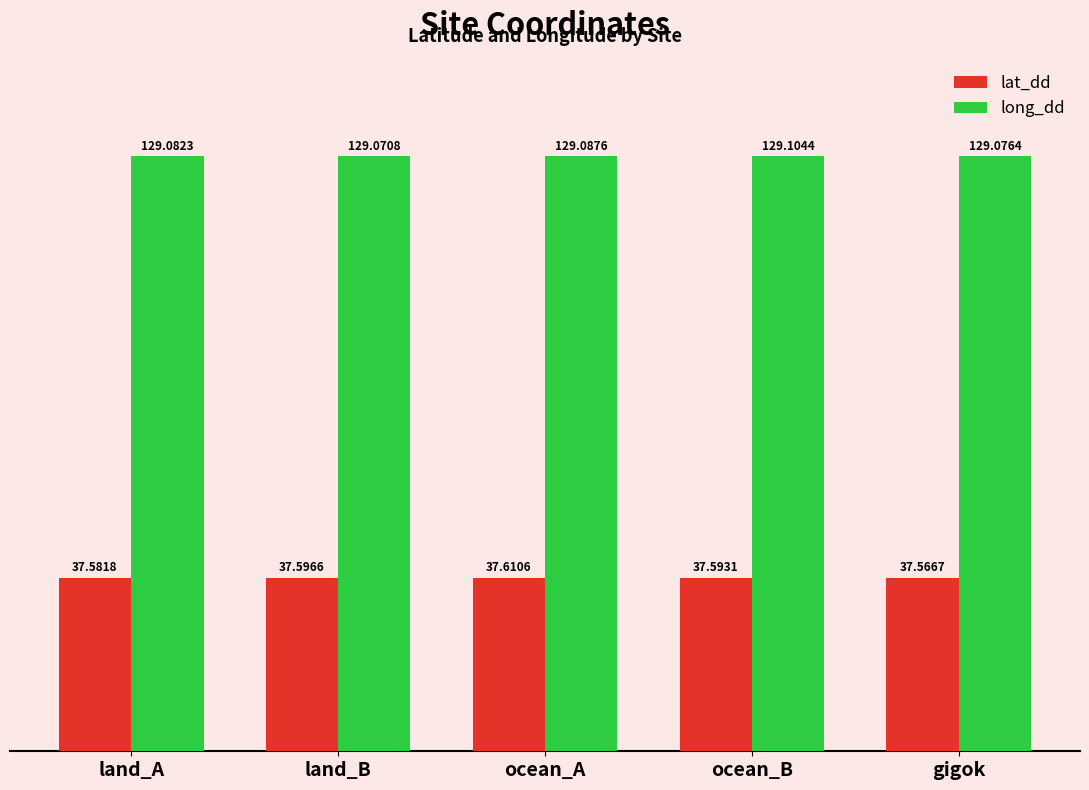

What is the minimum value for lat_dd?

37.6